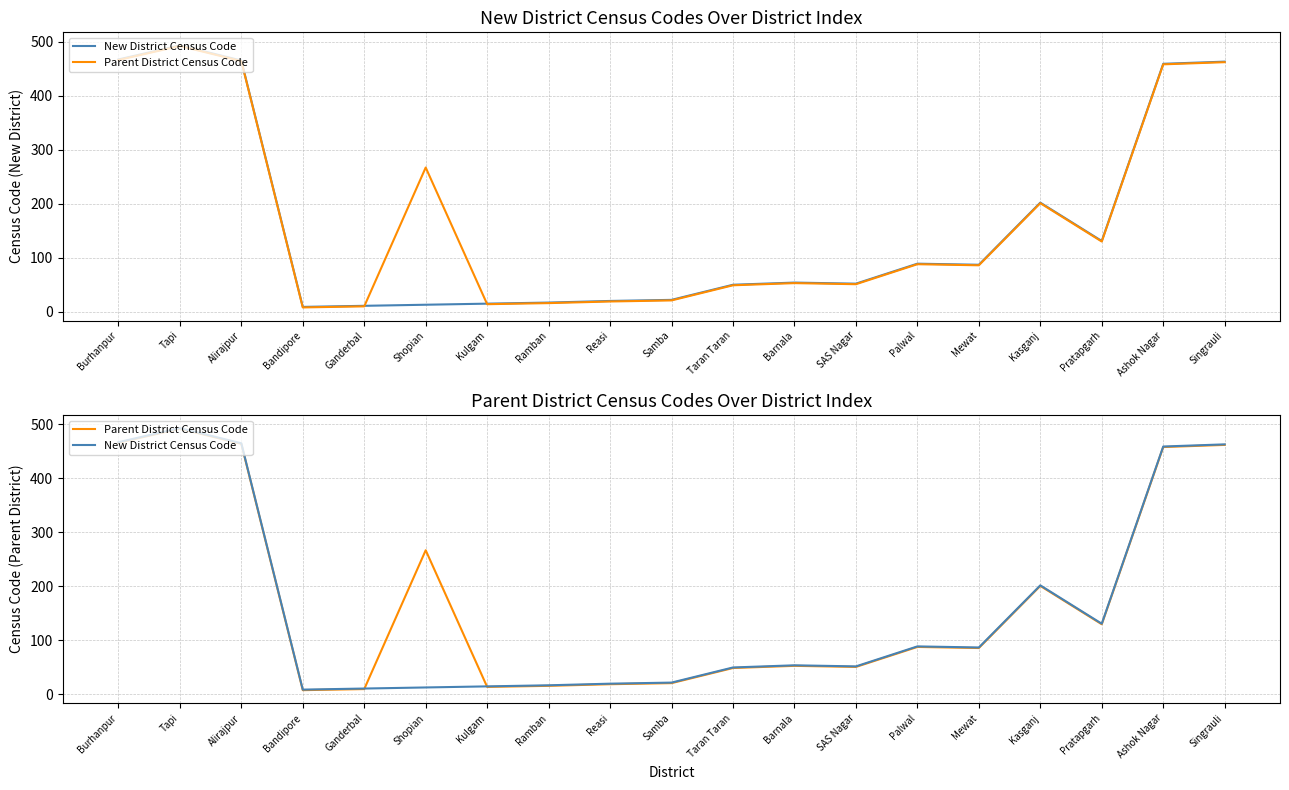

How many data points in Parent District Census Code are above 86?

9